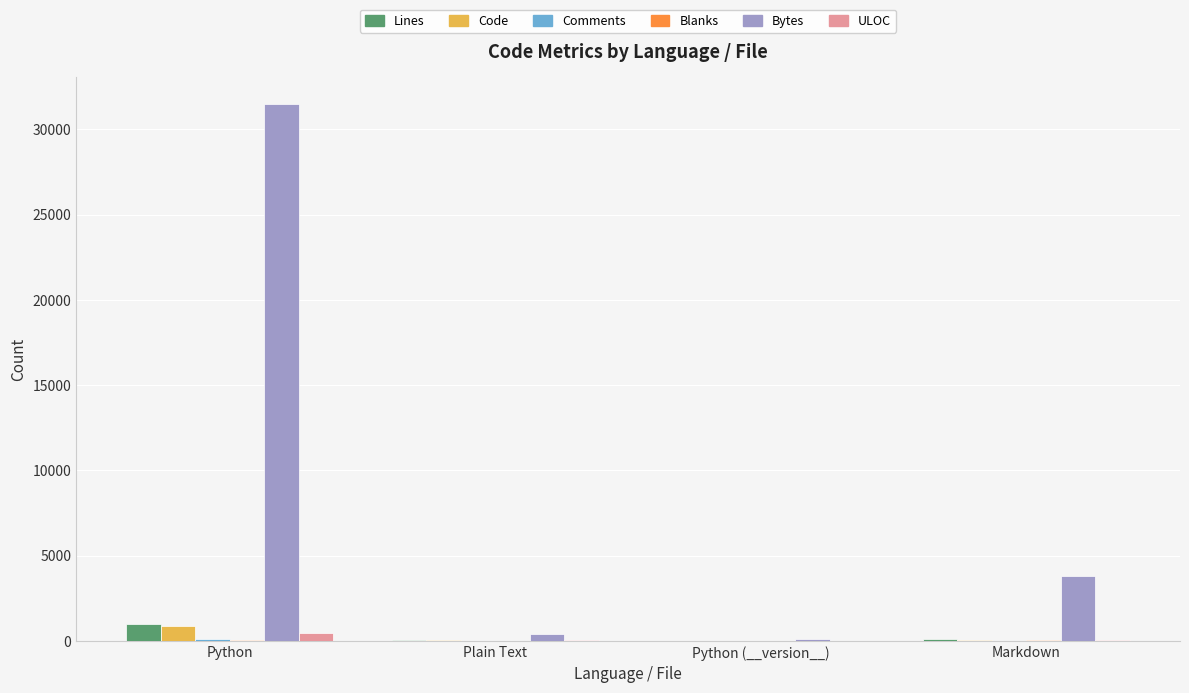

What is the total value across all series at Markdown?

4099